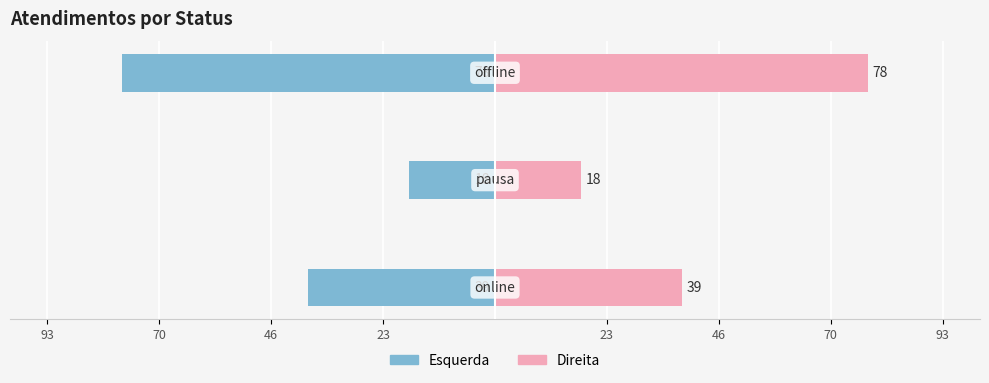

What is the value of the Atendimentos (direita) bar at the 1st from the left?

39